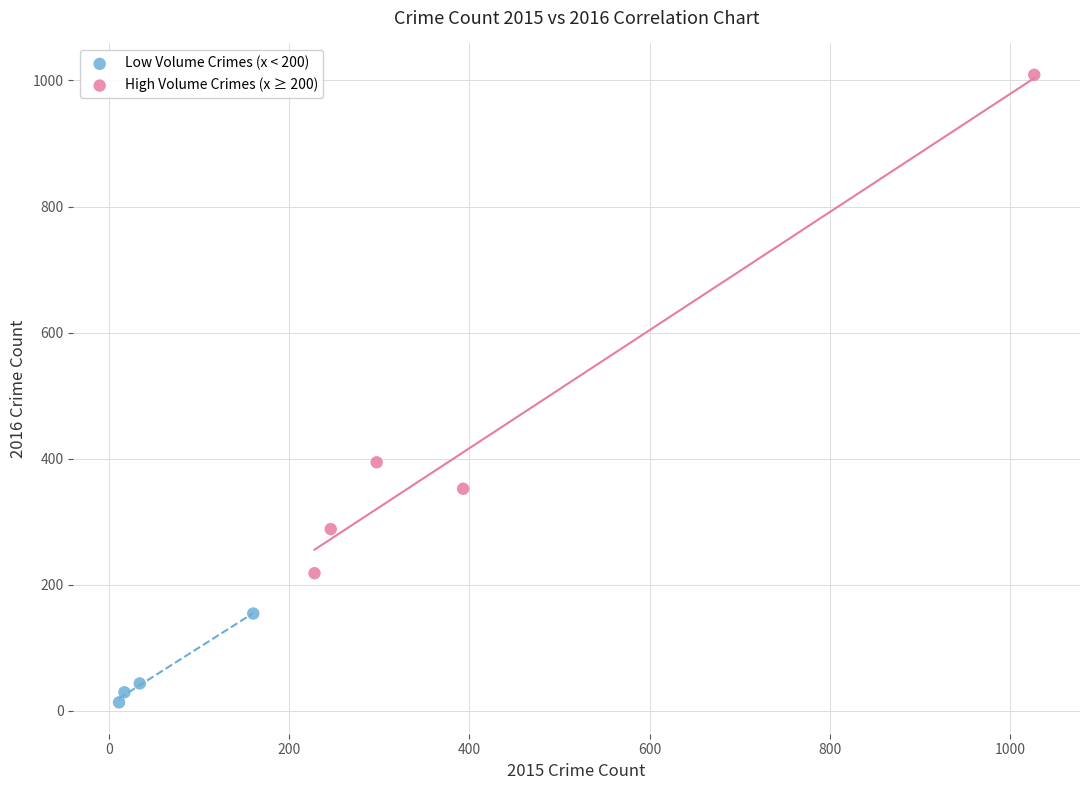

What are all the series names shown in the legend?

Low Volume Crimes (x < 200), High Volume Crimes (x ≥ 200)